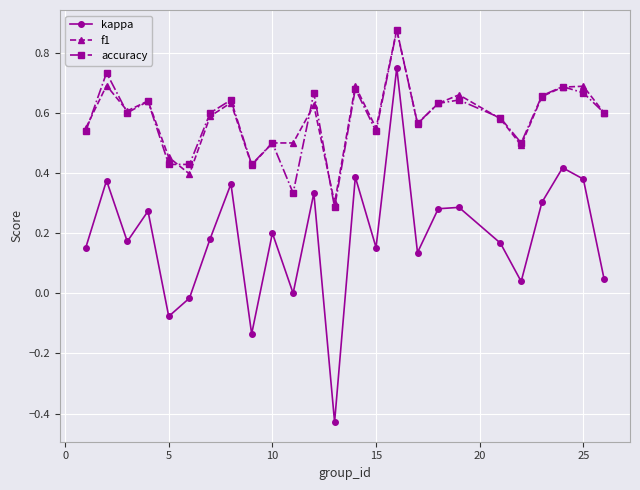

In kappa, how many points are lower than both neighbors (excluding endpoints)?

8